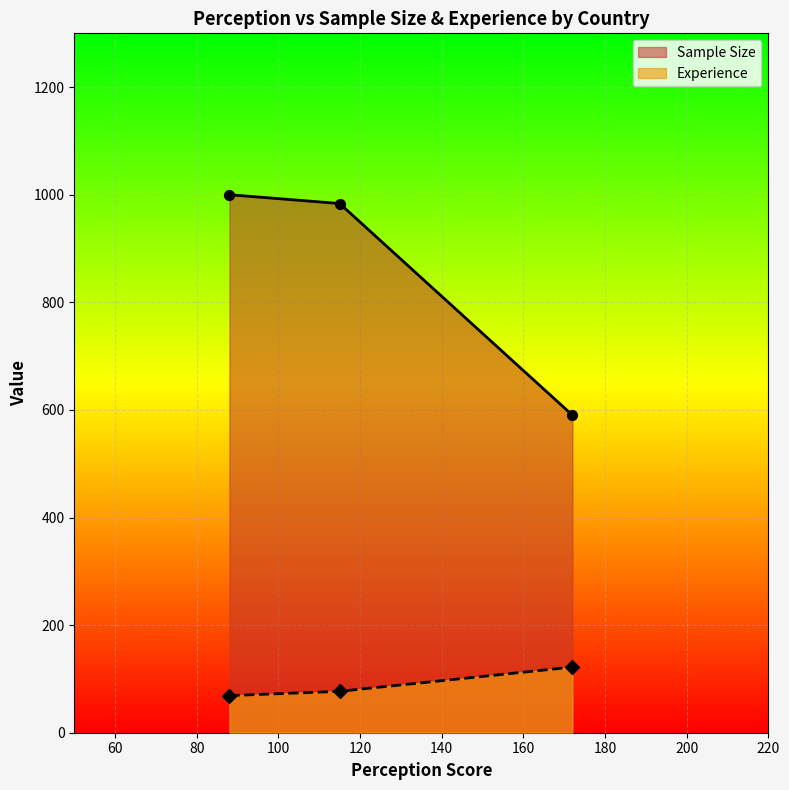

What are all the series names shown in the legend?

Sample Size, Experience